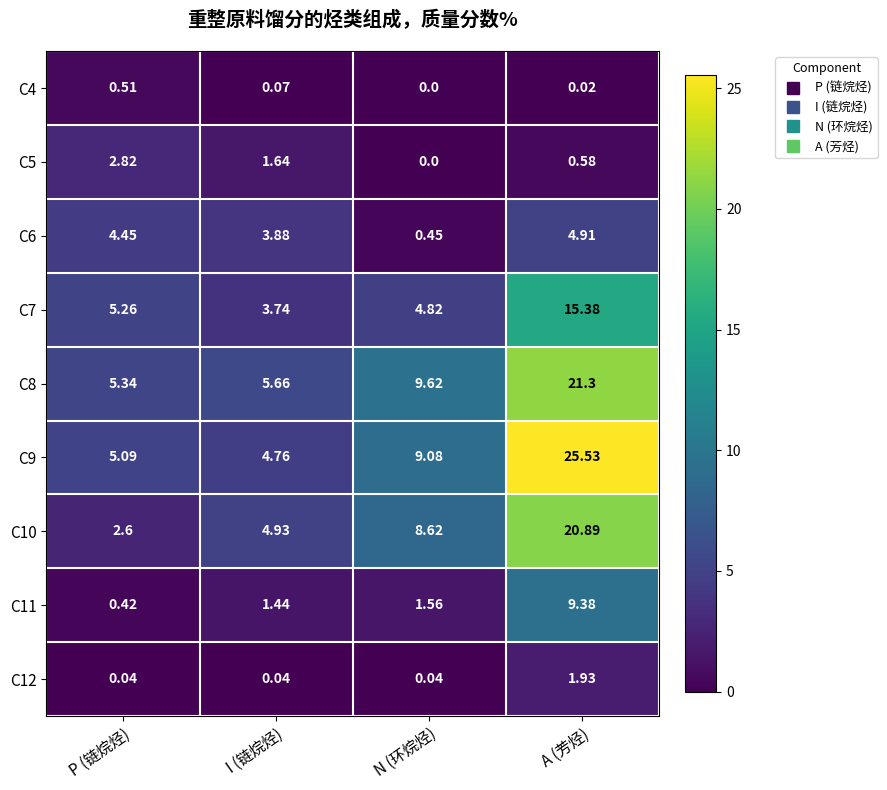

What is the total value across all series at P (链烷烃)?

26.5